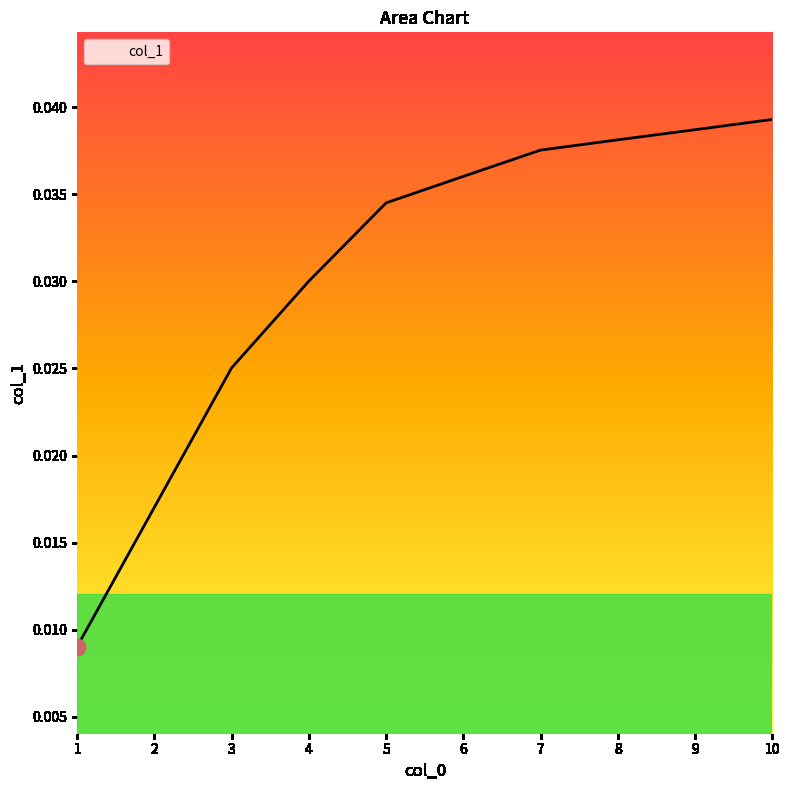

Rank the categories by value from lowest to highest.

1, 2, 3, 4, 5, 6, 7, 8, 9, 10